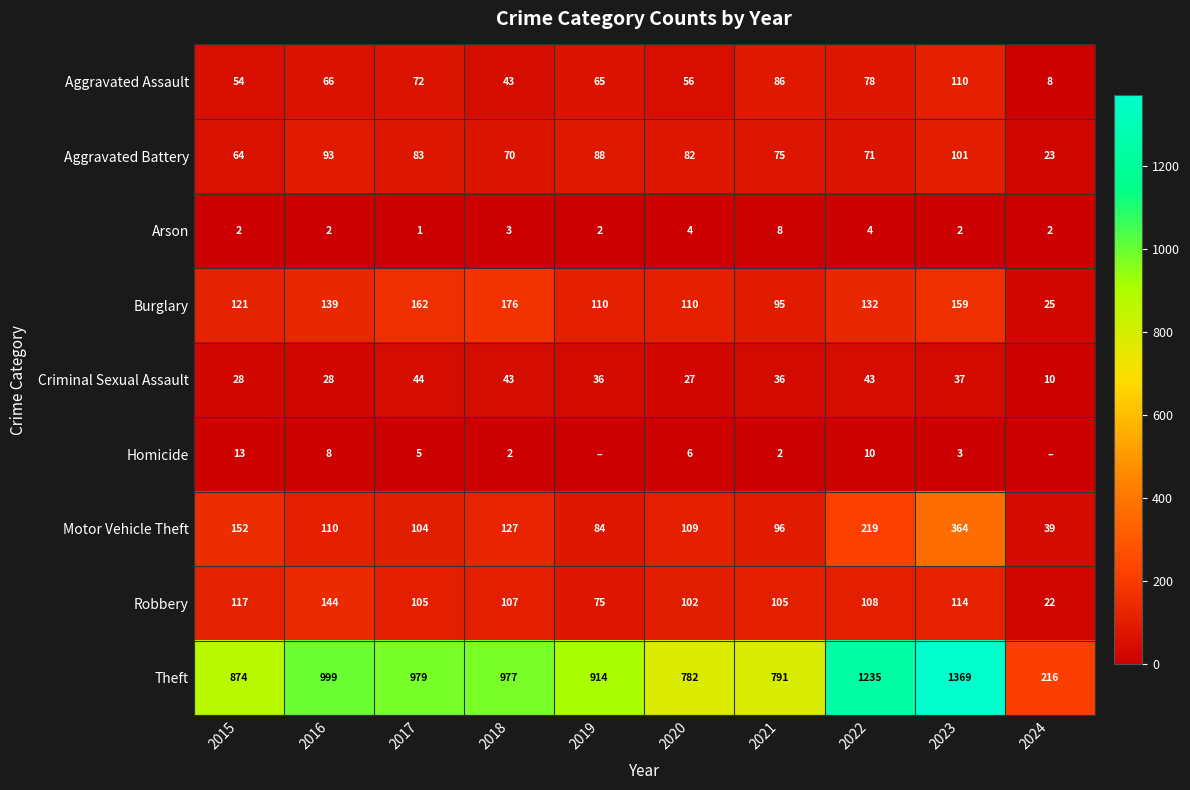

Which series changed the most between 2018 and 2023?

Theft